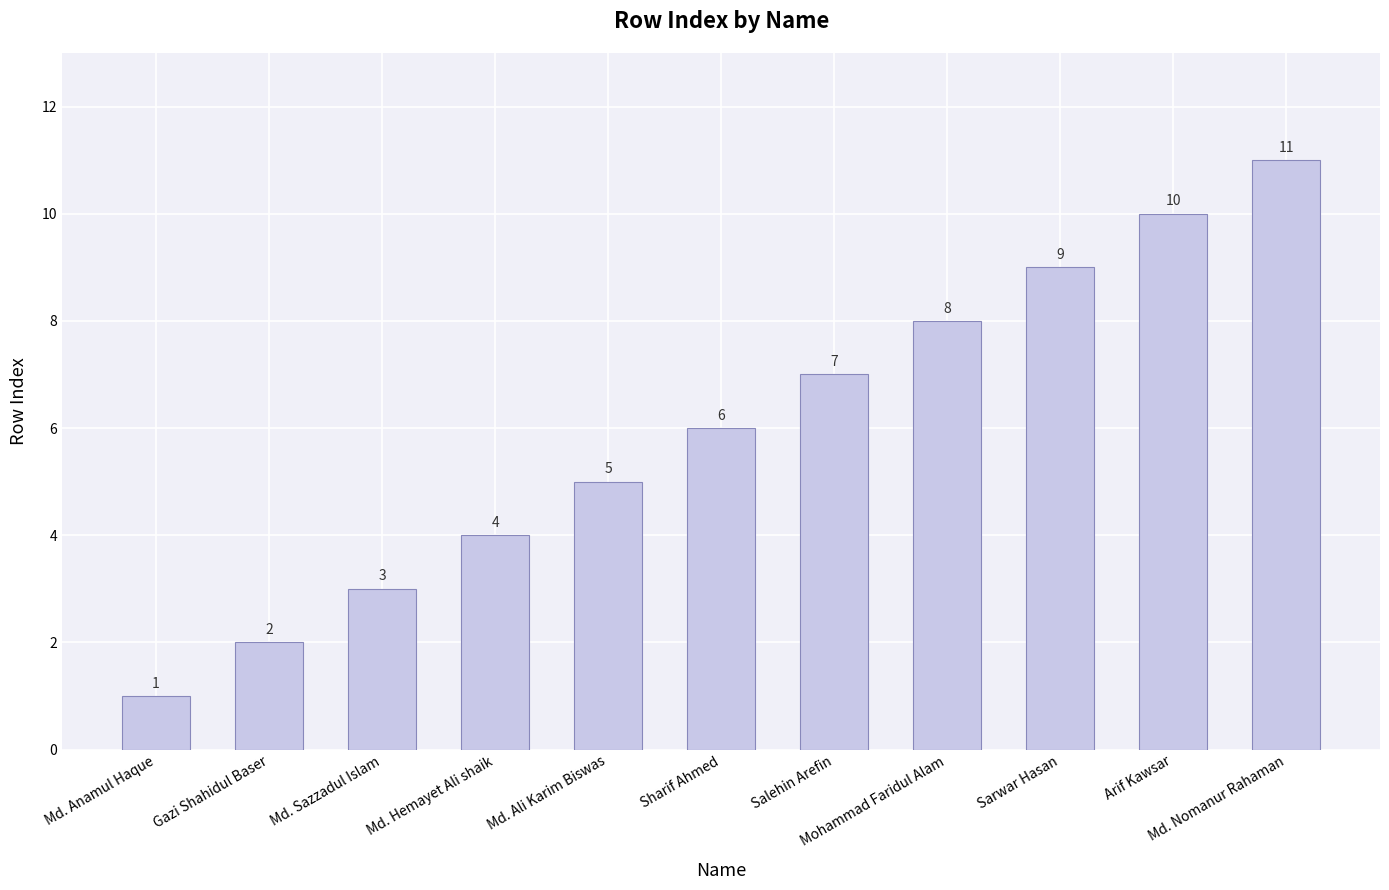

Approximately how many times larger is the value at Md. Ali Karim Biswas compared to Mohammad Faridul Alam?

0.6